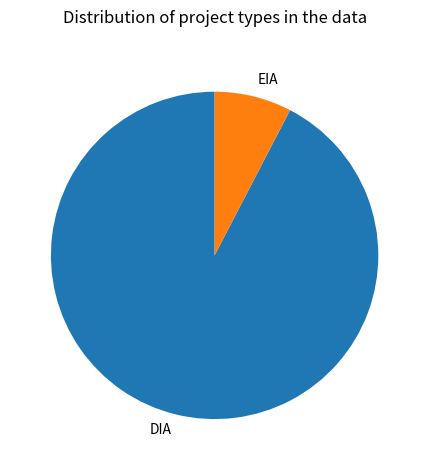

Which has a higher value, DIA or EIA?

DIA